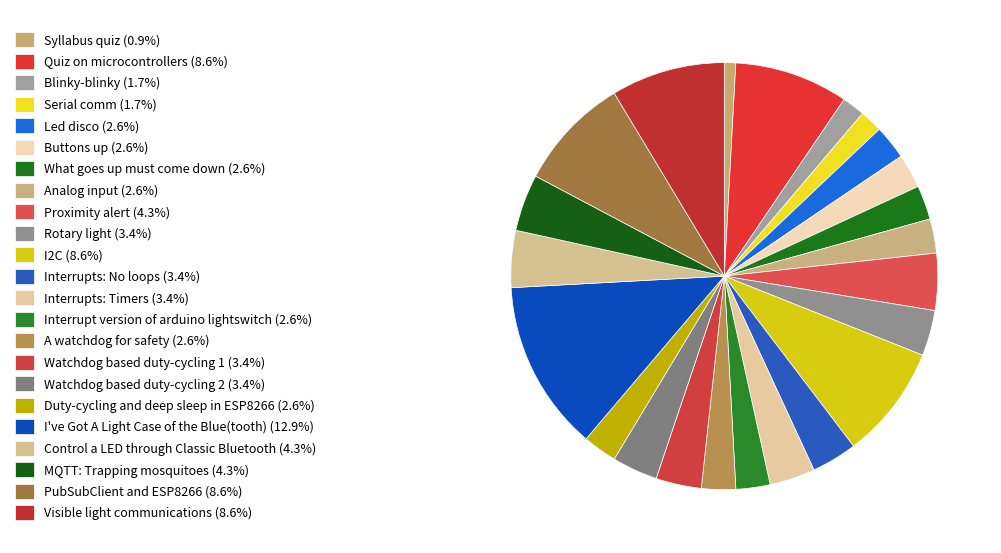

Which slice is the smallest?

Syllabus quiz